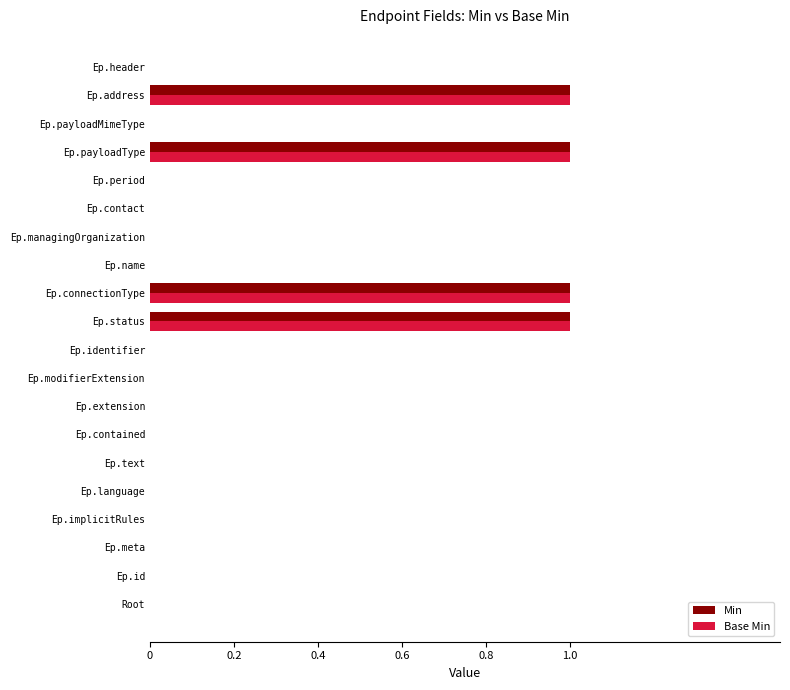

What is the sum of all Min values?

4